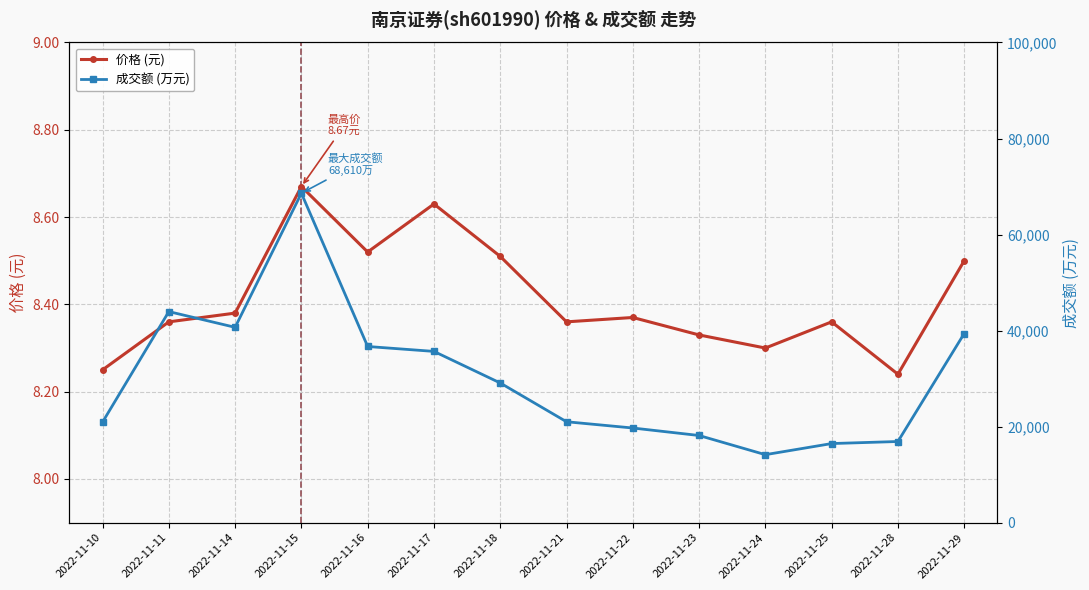

What is the spread (max minus min) of values at 2022-11-21?

21003.6